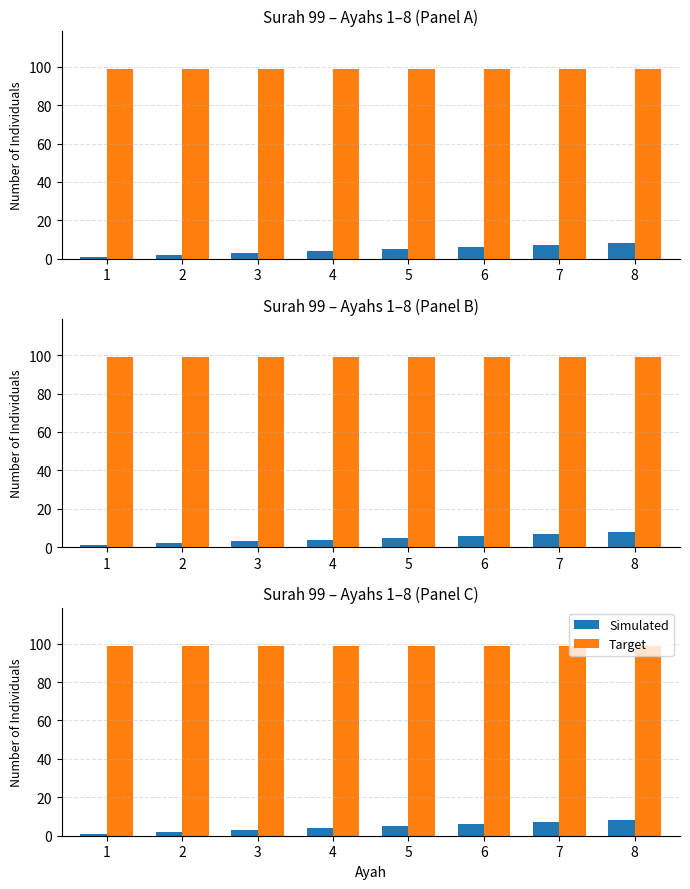

Which label corresponds to the largest value in the chart?

1